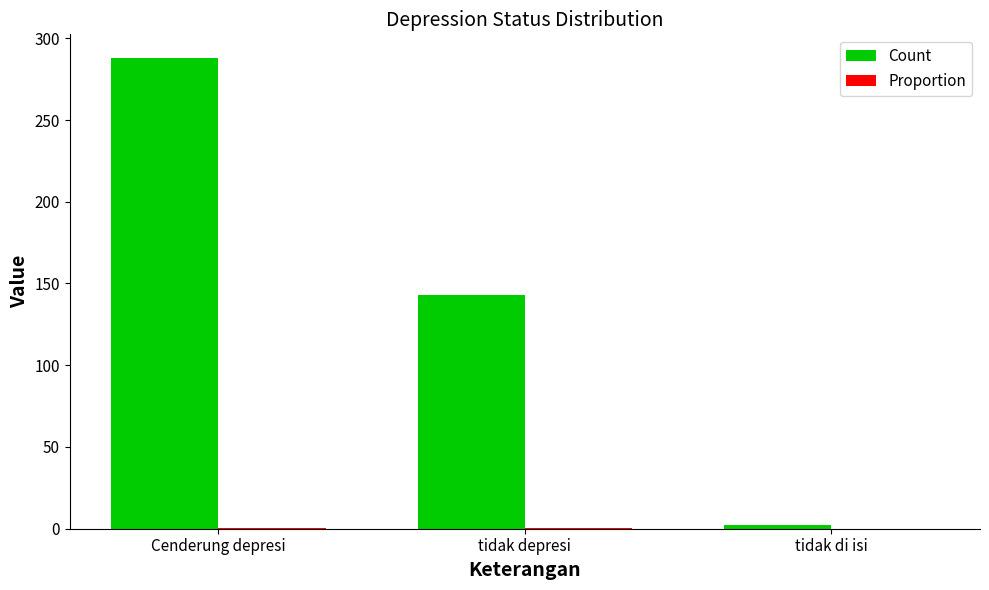

What is the sum of all Count values?

433.0